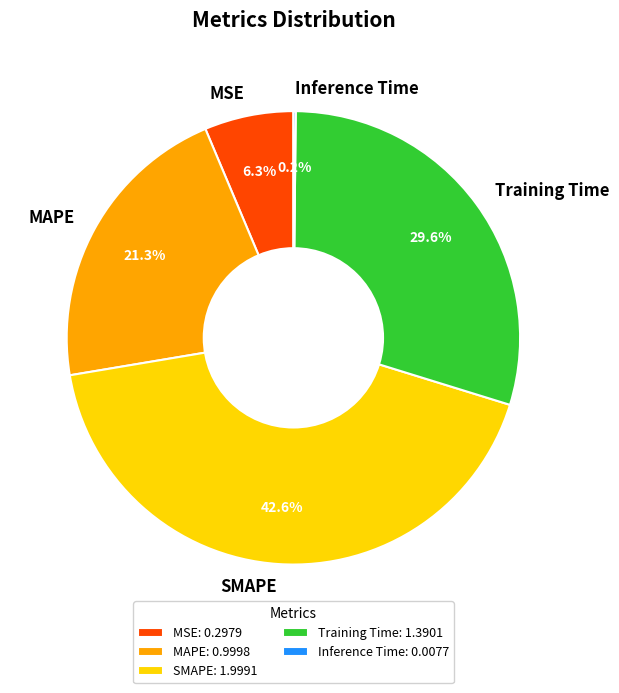

What percentage do Training Time and MAPE together represent?

50.9%